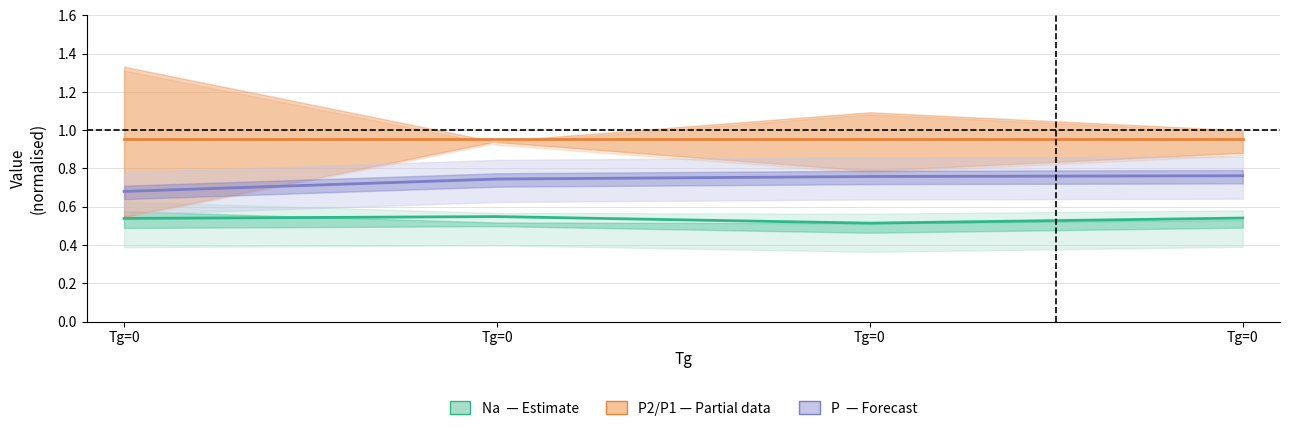

What is the average value of the P2/P1 (Partial) series?

1.0